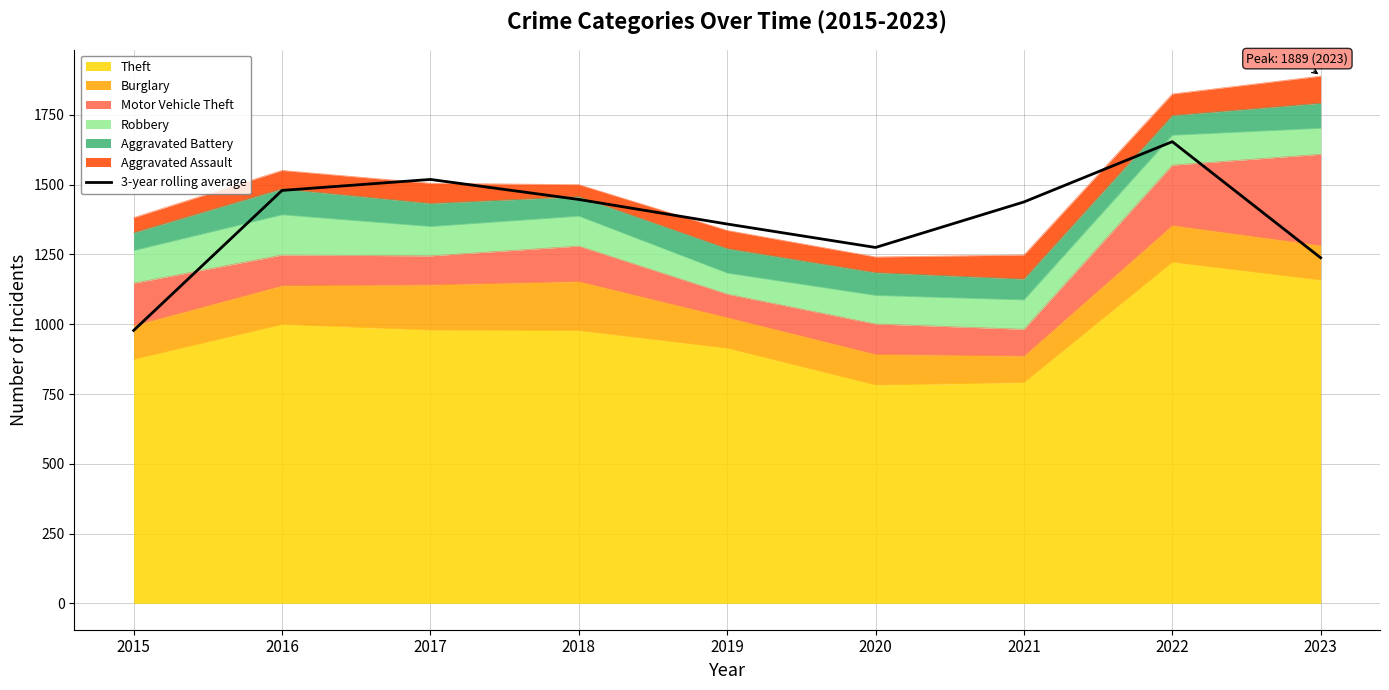

What is the value of the 8th point from the left?

1654.0